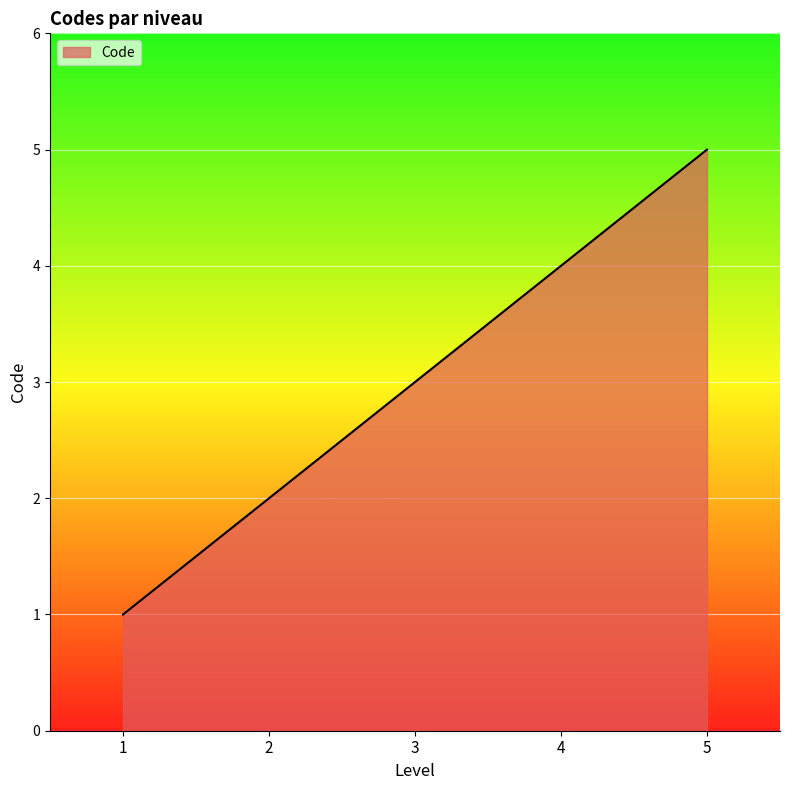

Count the number of data series in this chart.

1